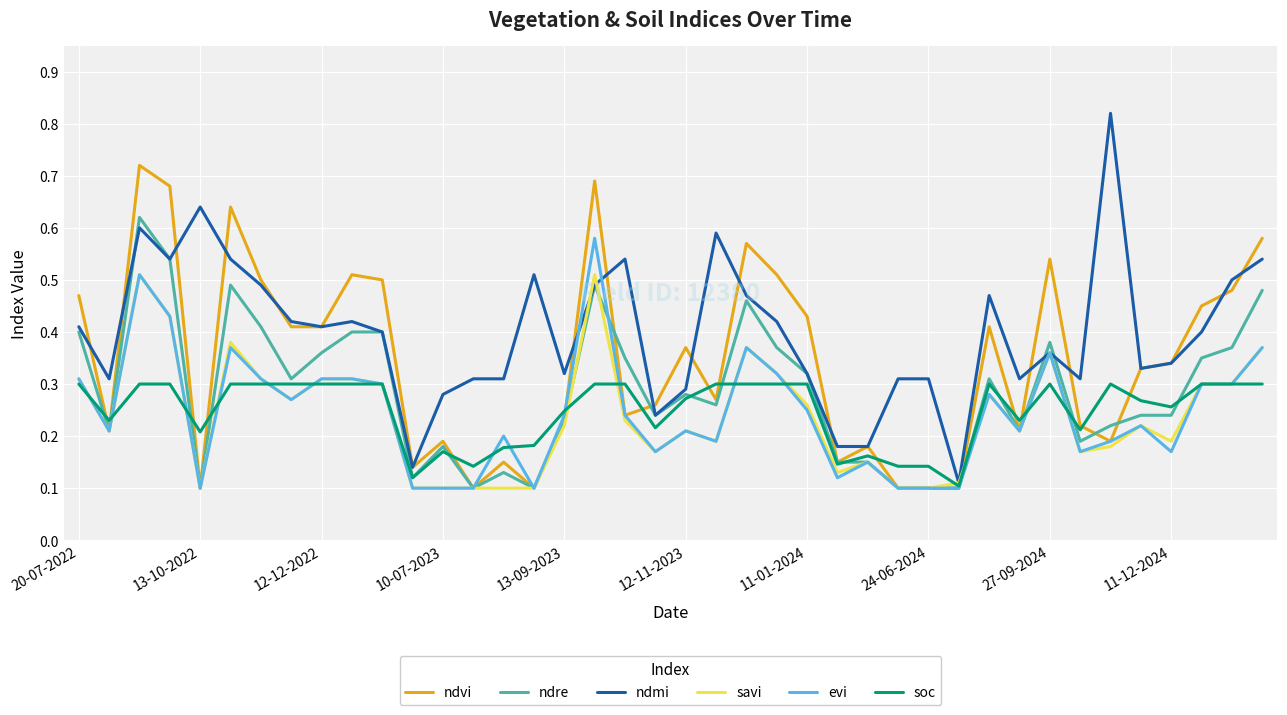

Which series has the largest range (max minus min)?

ndmi